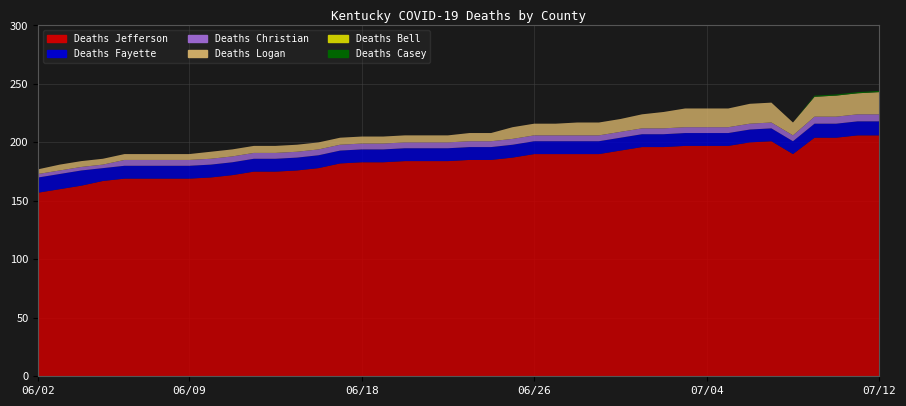

Reading left to right, extract all data points from this chart.

Deaths Jefferson: 157	160	163	167	169	169	169	169	170	172	175	175	176	178	182	183	183	184	184	184	185	185	187	190	190	190	190	193	196	196	197	197	197	200	201	190	204	204	206	206
Deaths Fayette: 13	13	13	11	11	11	11	11	11	11	11	11	11	11	11	11	11	11	11	11	11	11	11	11	11	11	11	11	11	11	11	11	11	11	11	11	12	12	12	12
Deaths Christian: 3	3	3	3	5	5	5	5	5	5	5	5	5	5	5	5	5	5	5	5	5	5	5	5	5	5	5	5	5	5	5	5	5	5	5	5	6	6	6	6
Deaths Logan: 4	5	5	5	5	5	5	5	6	6	6	6	6	6	6	6	6	6	6	6	7	7	10	10	10	11	11	11	12	14	16	16	16	17	17	11	17	18	18	19
Deaths Bell: 0	0	0	0	0	0	0	0	0	0	0	0	0	0	0	0	0	0	0	0	0	0	0	0	0	0	0	0	0	0	0	0	0	0	0	0	0	0	0	0
Deaths Casey: 0	0	0	0	0	0	0	0	0	0	0	0	0	0	0	0	0	0	0	0	0	0	0	0	0	0	0	0	0	0	0	0	0	0	0	0	1	1	1	1